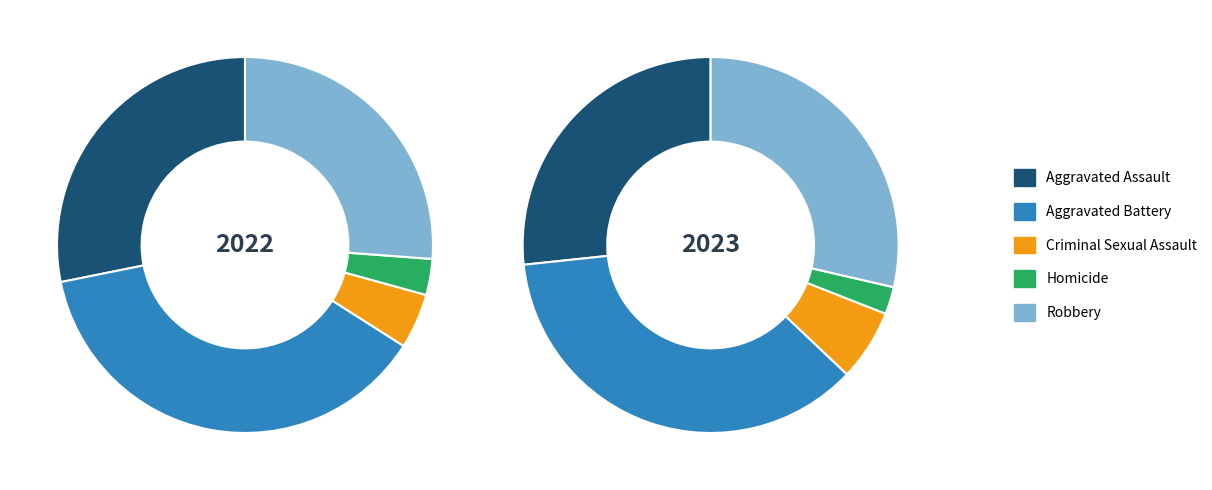

Does any single category account for the majority?

No